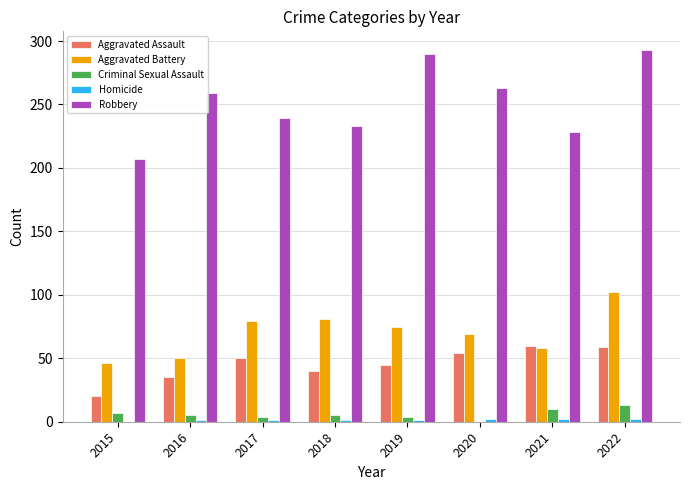

The Criminal Sexual Assault series shows 13 at 2022. True or false?

True